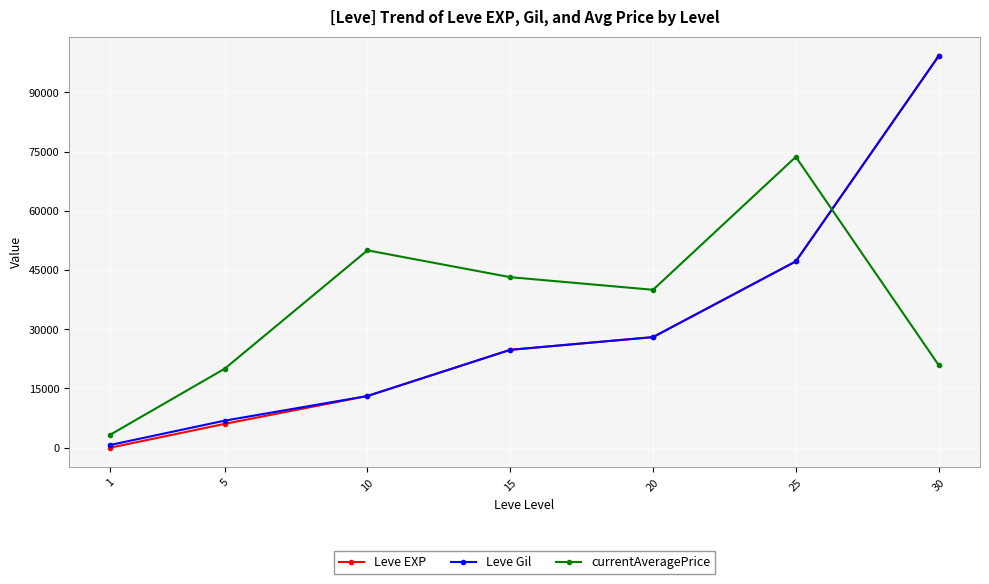

What is the greatest value displayed?

99220